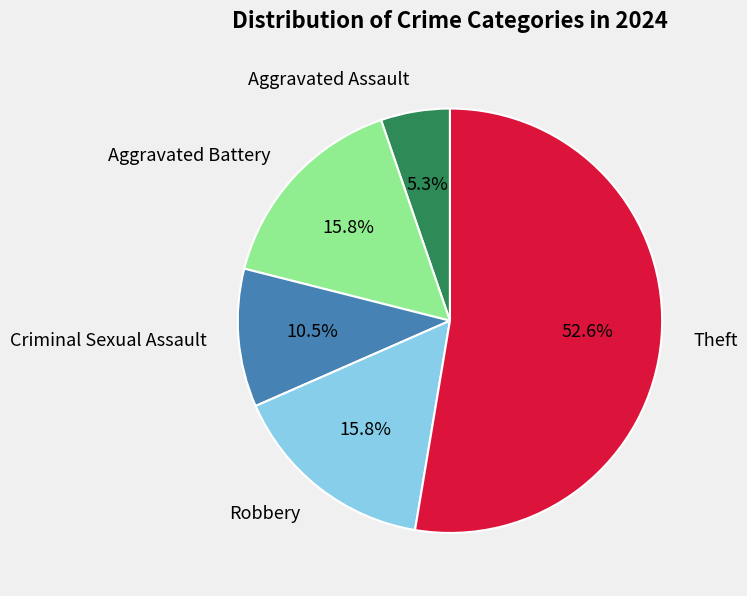

What is the ratio of the value at Robbery to the value at Criminal Sexual Assault?

1.5